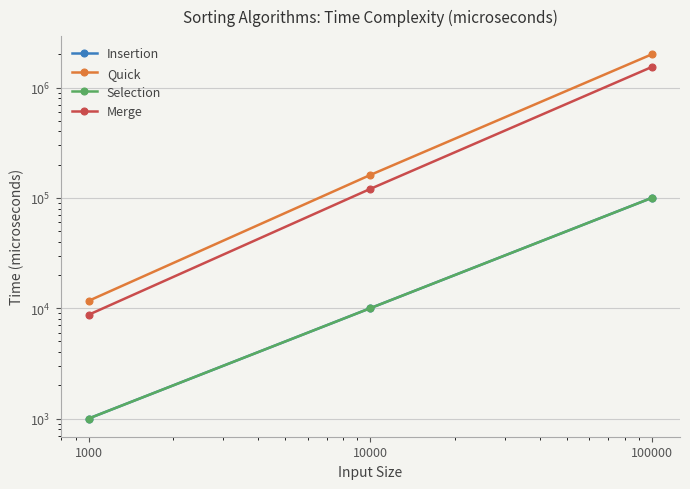

Reading right to left, what are all the values shown in this chart?

Insertion: 100000	10000	1000
Quick: 2000895	161241	11665
Selection: 100000	10000	1000
Merge: 1536270	120528	8723